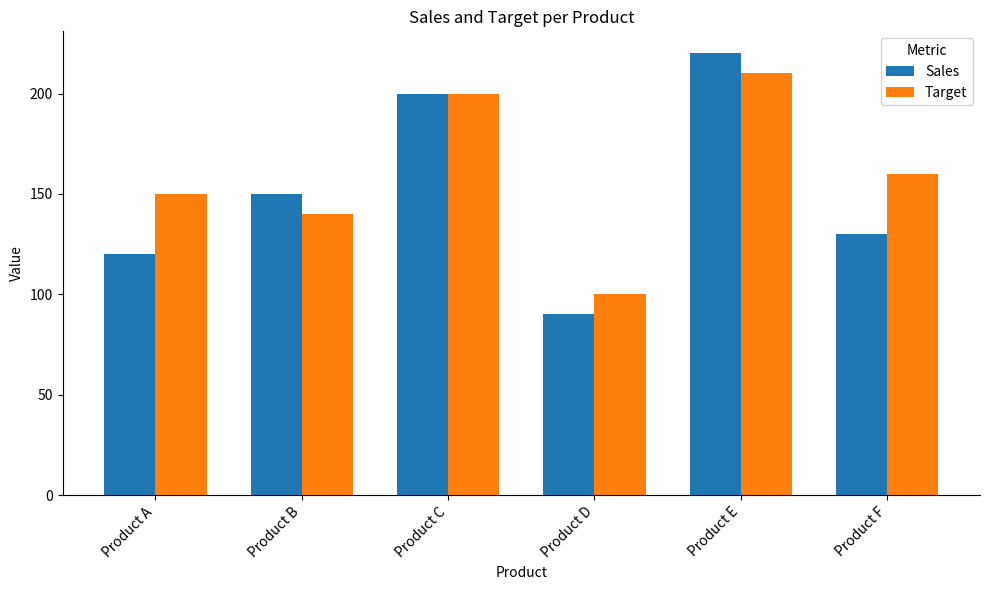

Reading left to right, transcribe all the data shown in this chart.

Sales: Product A=120	Product B=150	Product C=200	Product D=90	Product E=220	Product F=130
Target: Product A=150	Product B=140	Product C=200	Product D=100	Product E=210	Product F=160